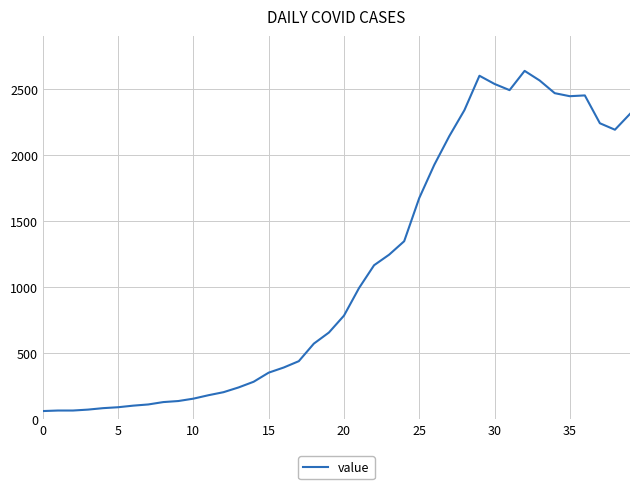

What is the smallest value displayed?

61